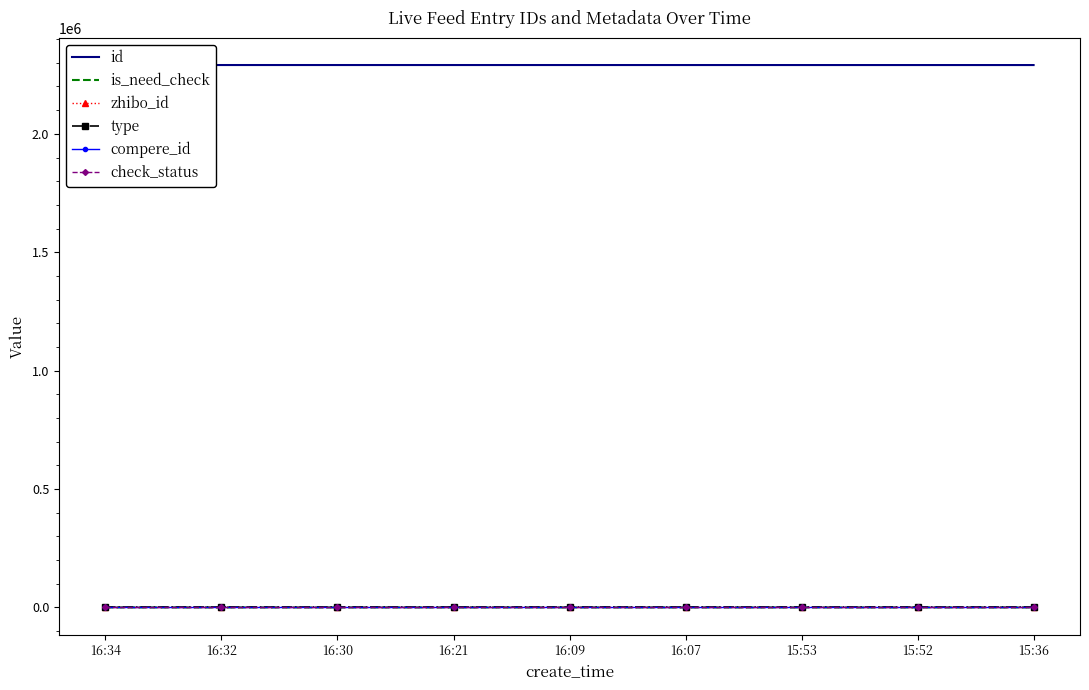

What is the difference between the maximum and minimum values in the is_need_check series?

1